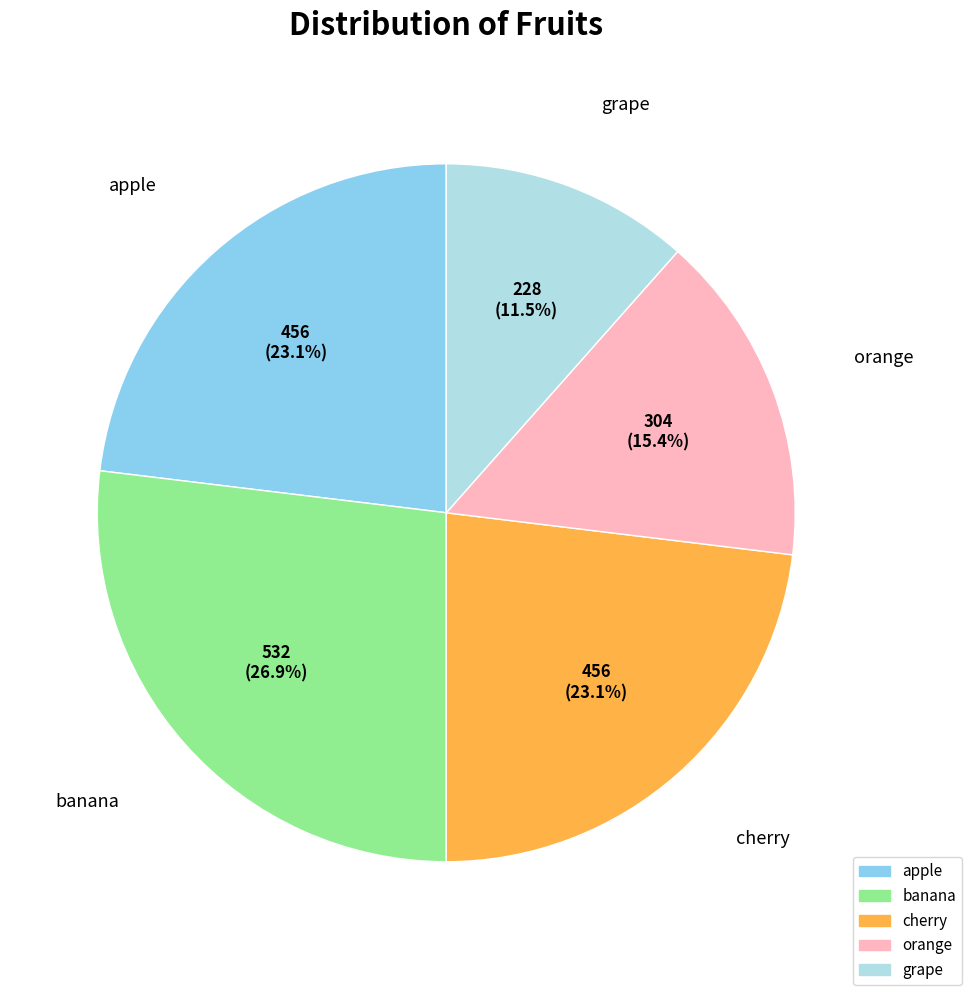

What percentage is NOT represented by banana?

73.1%